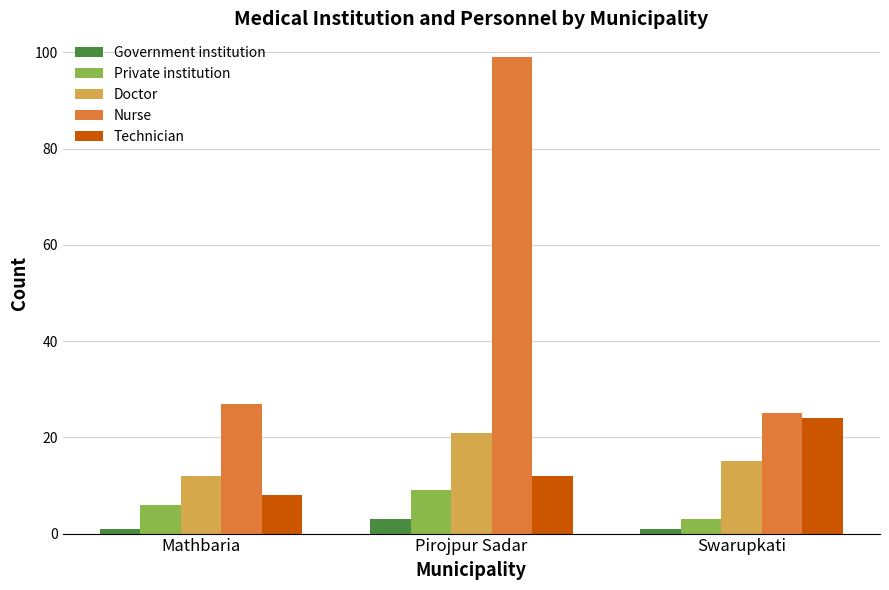

What are all the series names shown in the legend?

Government institution, Private institution, Doctor, Nurse, Technician